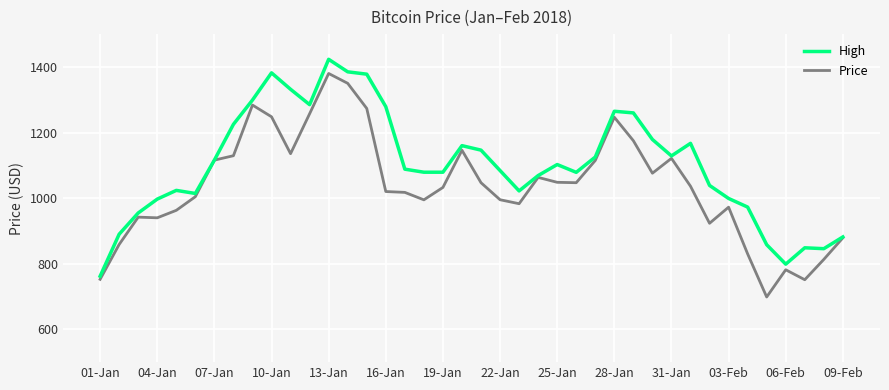

How many lines are shown in the chart?

2